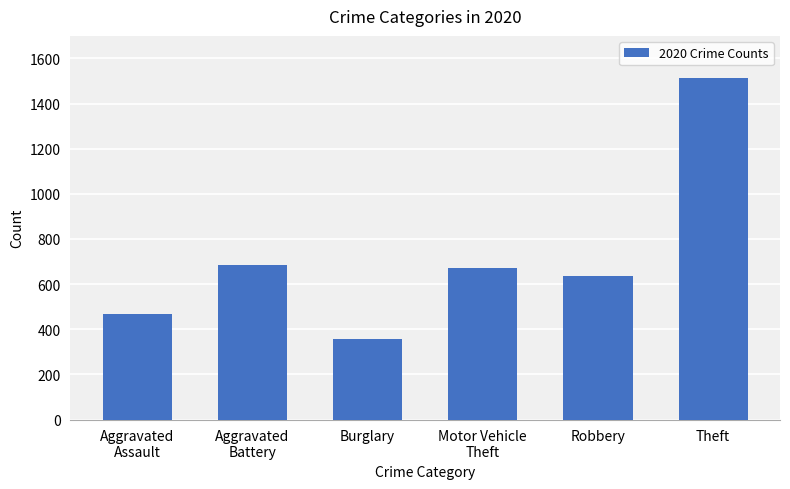

What is the greatest value displayed?

1512